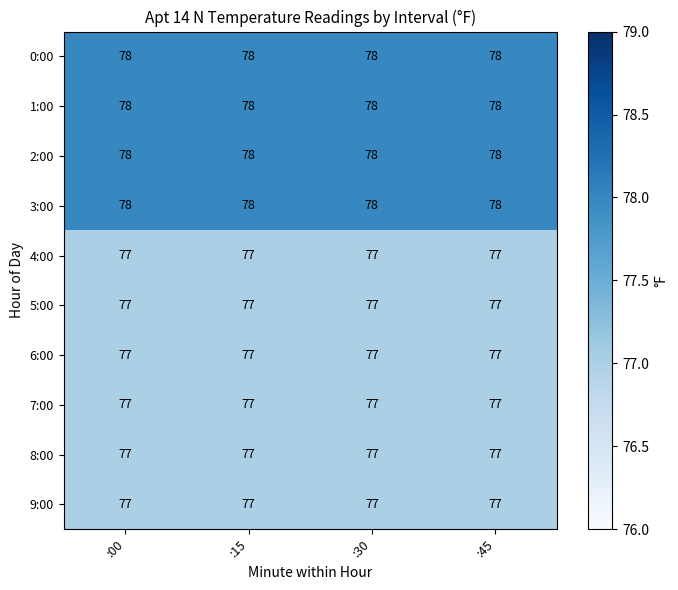

Which series has the widest spread of values?

0:00